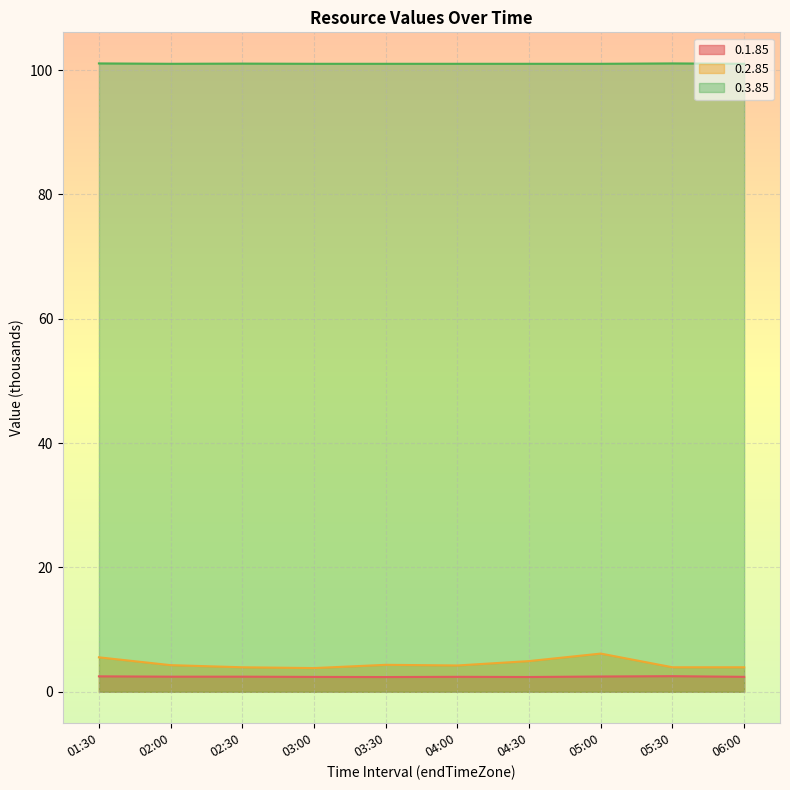

What are all the series names shown in the legend?

0.1.85, 0.2.85, 0.3.85